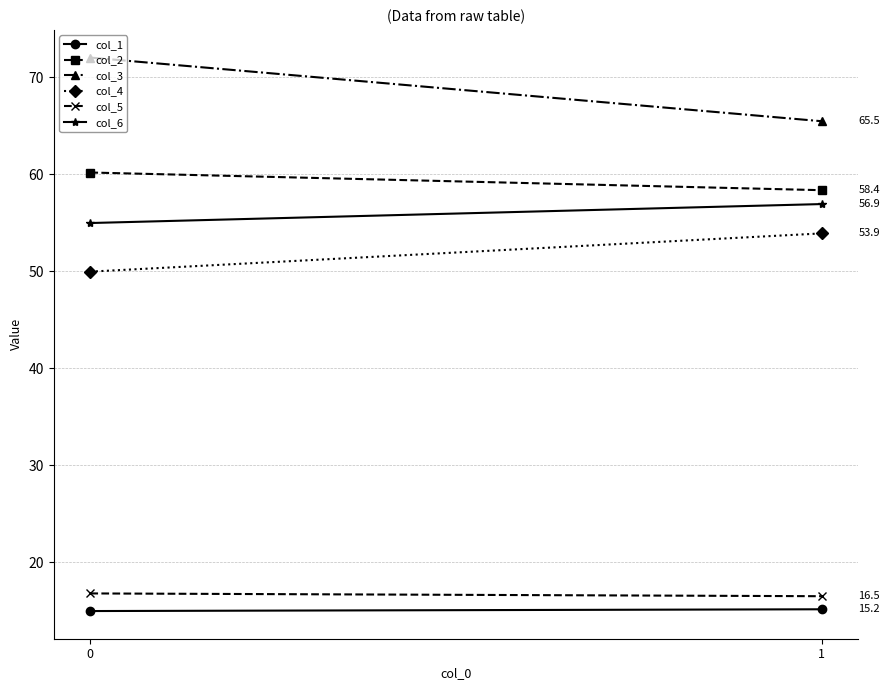

What is the value of the col_4 point at the 1st from the left?

50.0